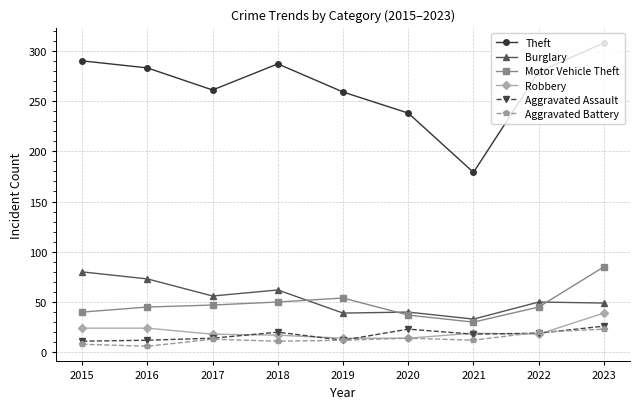

What is the spread (max minus min) of values at 2019?

247